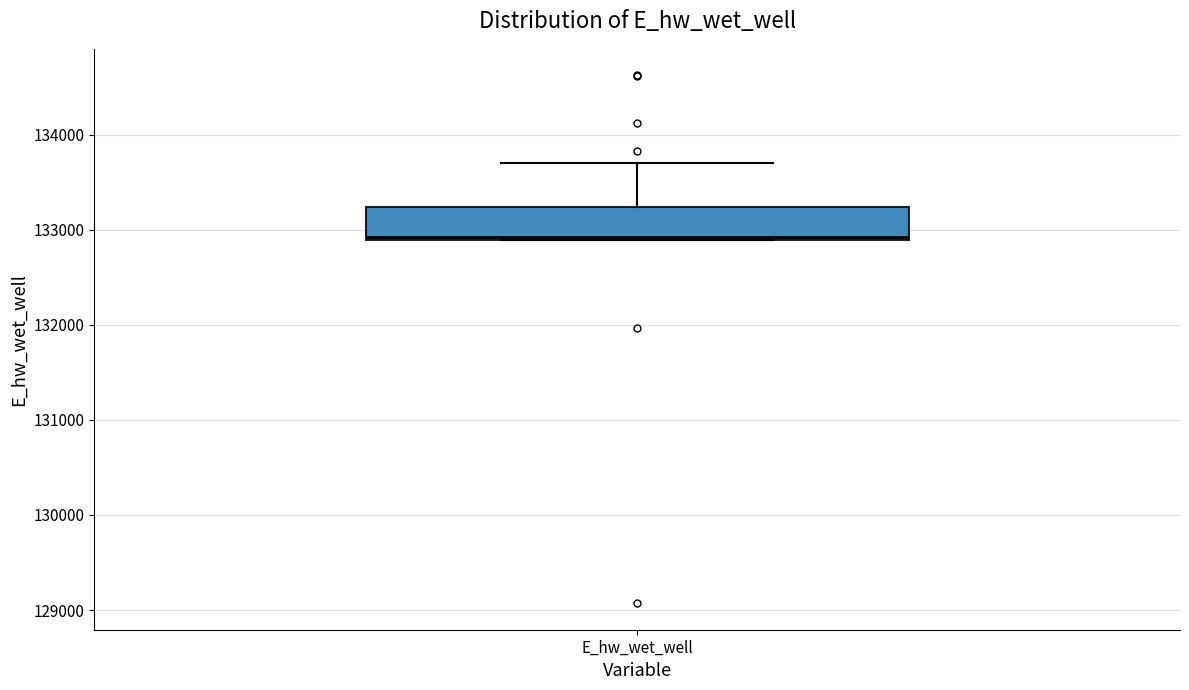

Transcribe this box plot: give where the median line is, the range the box spans, and where the two whiskers end, as read against the y-axis. The values are not printed on the chart, so give them approximately, as read against the axis.

median 132900, box 132900 to 133200, whiskers 132900 to 133700